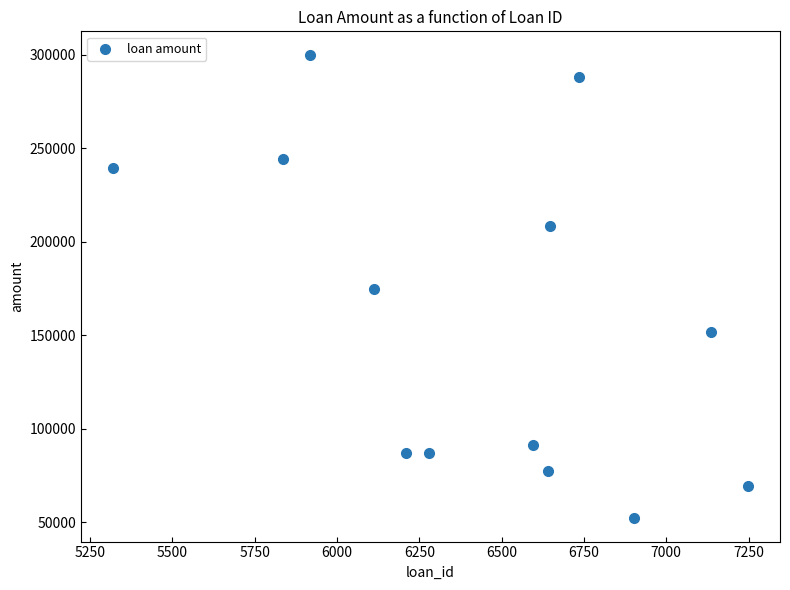

What is the range of X values (max minus min)?

1930